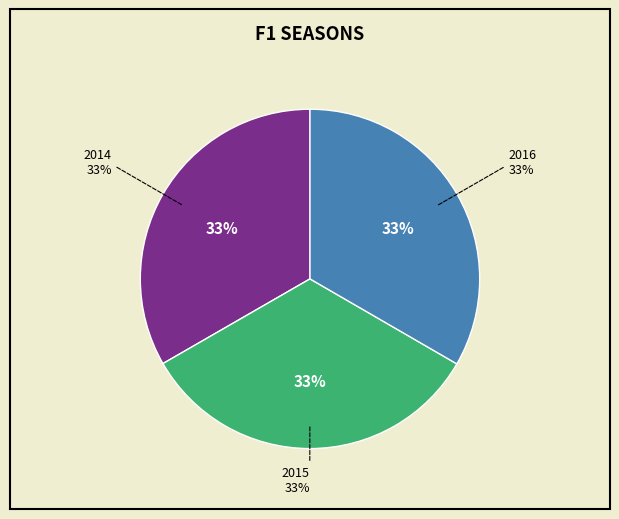

Is there any slice that represents more than half of the pie?

No